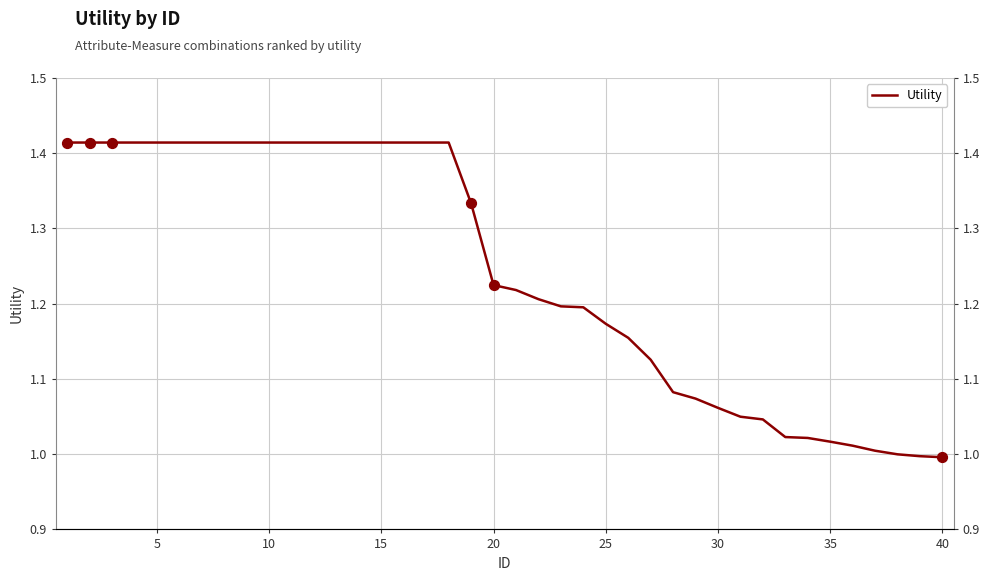

What is the ratio of the value at 29 to the value at 10?

0.8